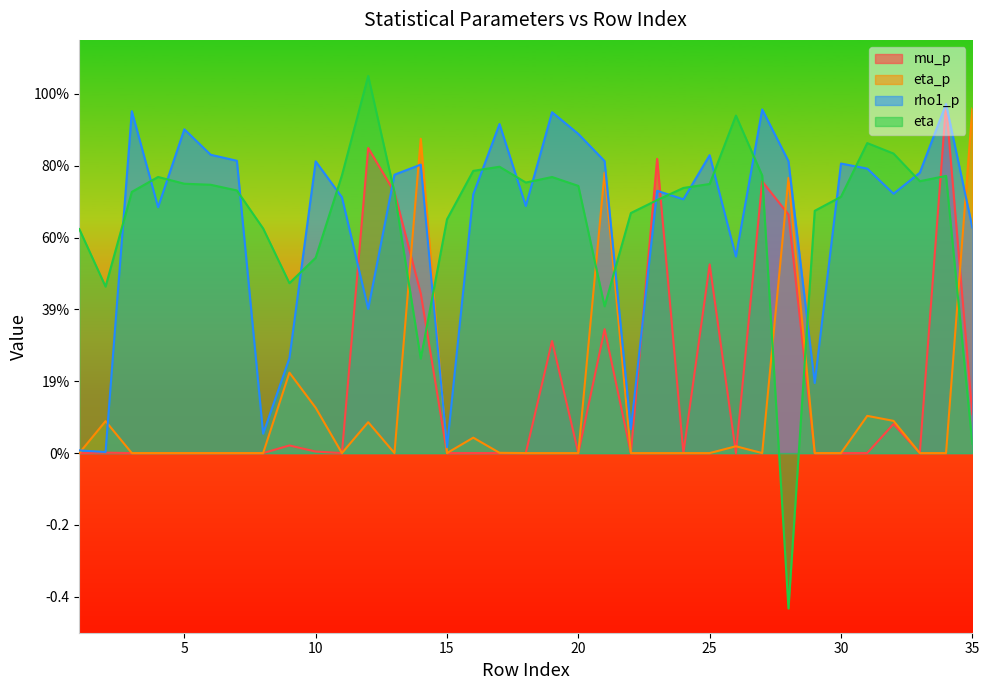

What is the greatest value displayed?

1.0